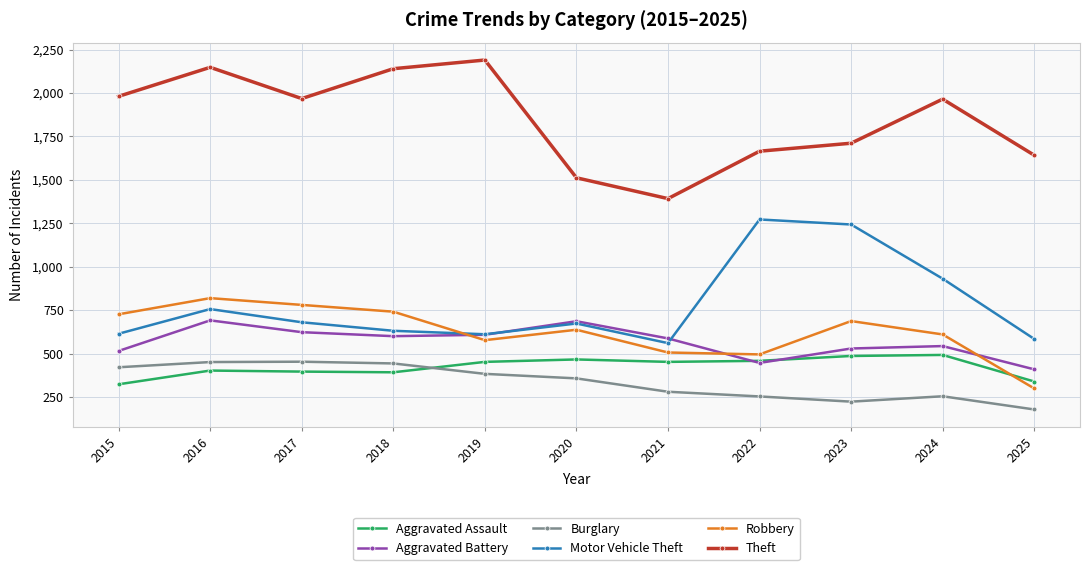

Does the chart have visible grid lines?

Yes